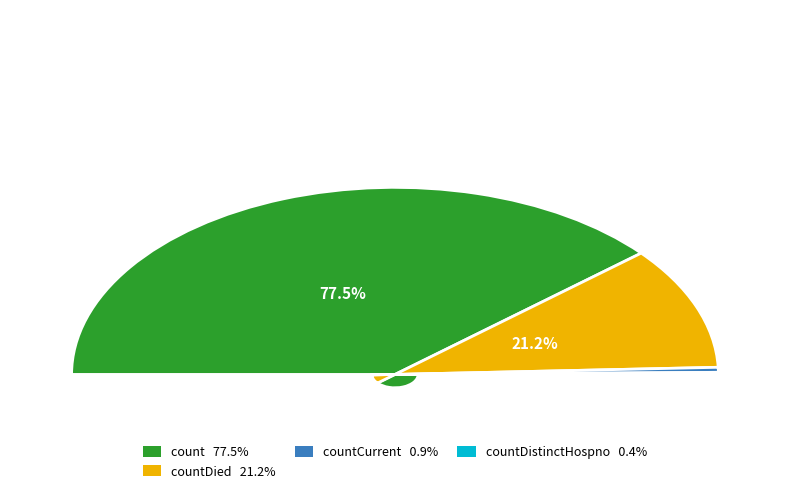

Combined, what portion of the pie is countCurrent and countDistinctHospno?

1.2%